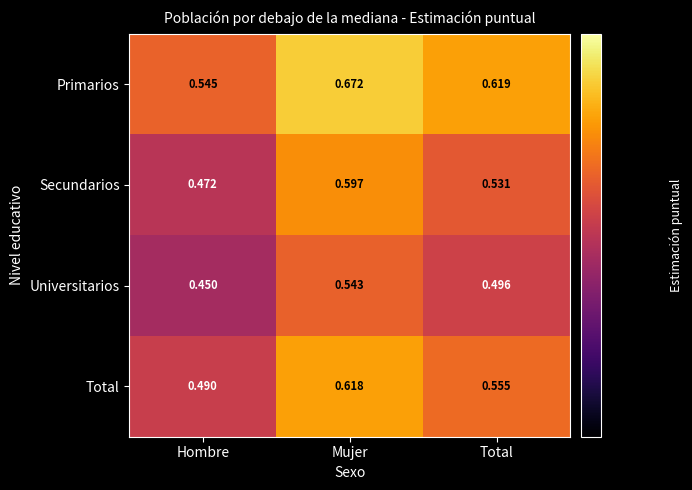

At which category is the sum across all series the highest?

Mujer